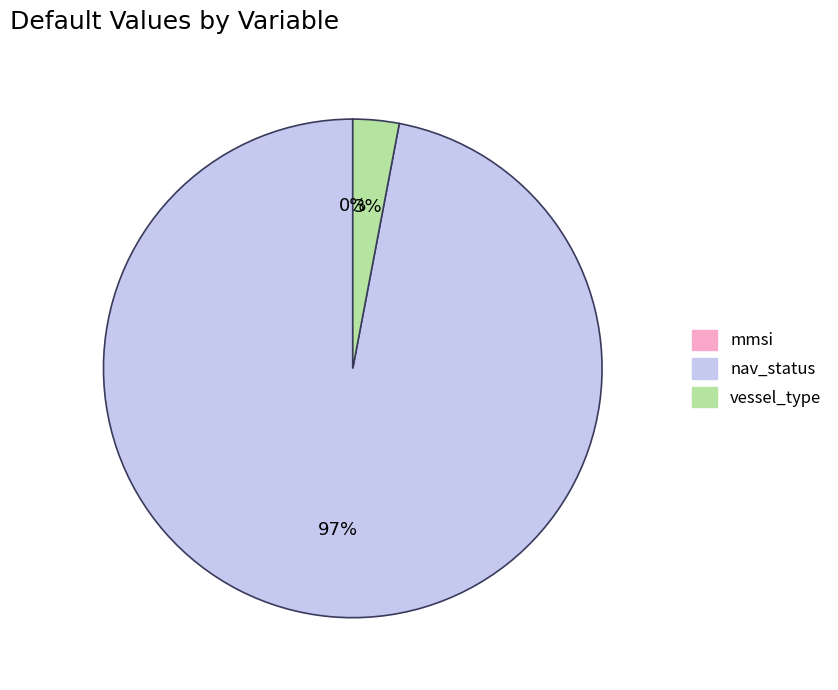

Which category has the biggest portion of the pie?

nav_status